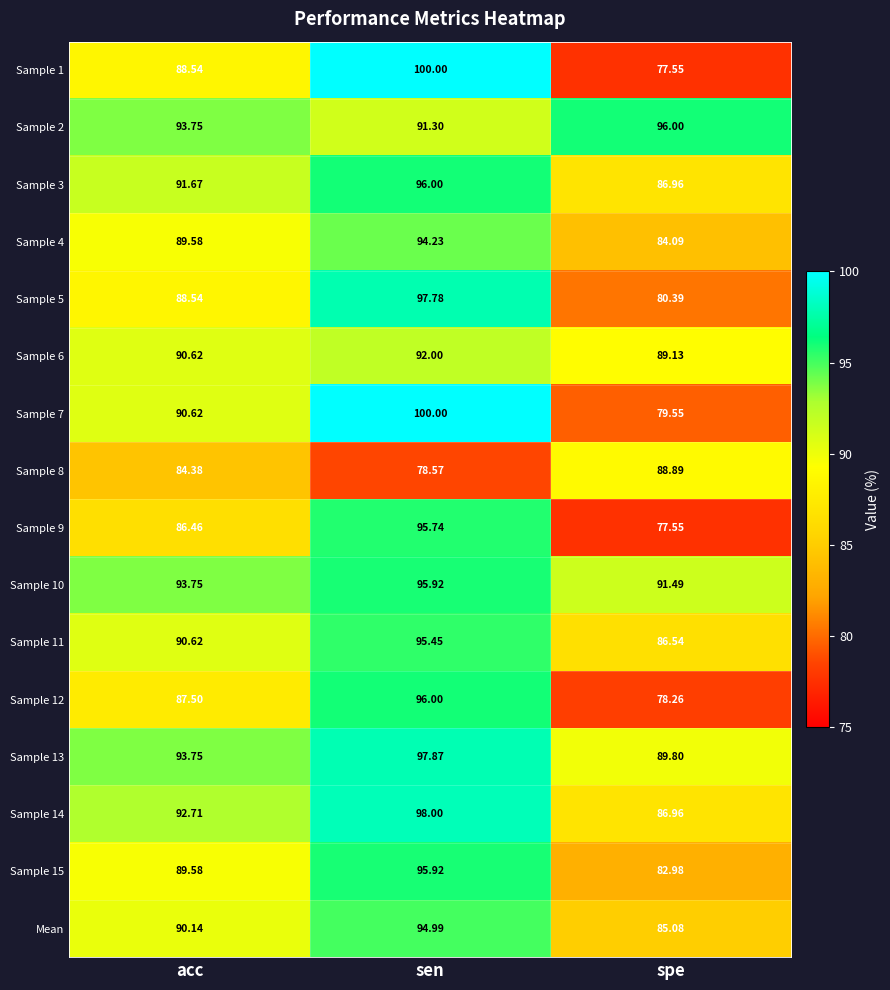

At which label does Sample 2 reach its minimum?

sen